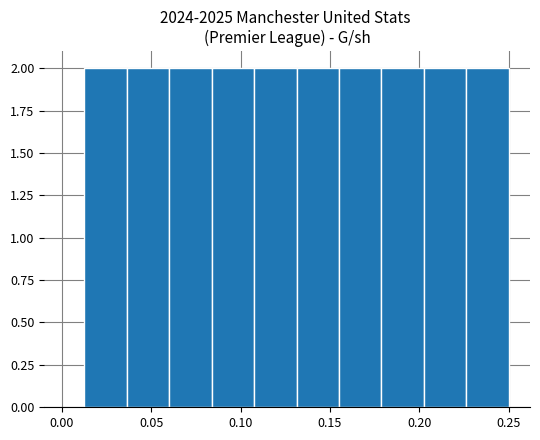

Reading left to right, list every bar in this chart as the range it spans on the x-axis followed by its height. Neither the bar edges nor the heights are printed on the chart, so give them approximately, as read against the axes.

0.015 to 0.035: 2
0.035 to 0.060: 2
0.060 to 0.085: 2
0.085 to 0.110: 2
0.110 to 0.130: 2
0.130 to 0.155: 2
0.155 to 0.180: 2
0.180 to 0.205: 2
0.205 to 0.225: 2
0.225 to 0.250: 2